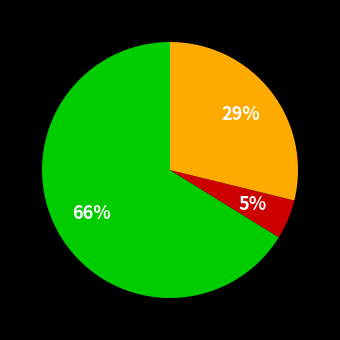

Is there a majority slice in this chart?

Yes